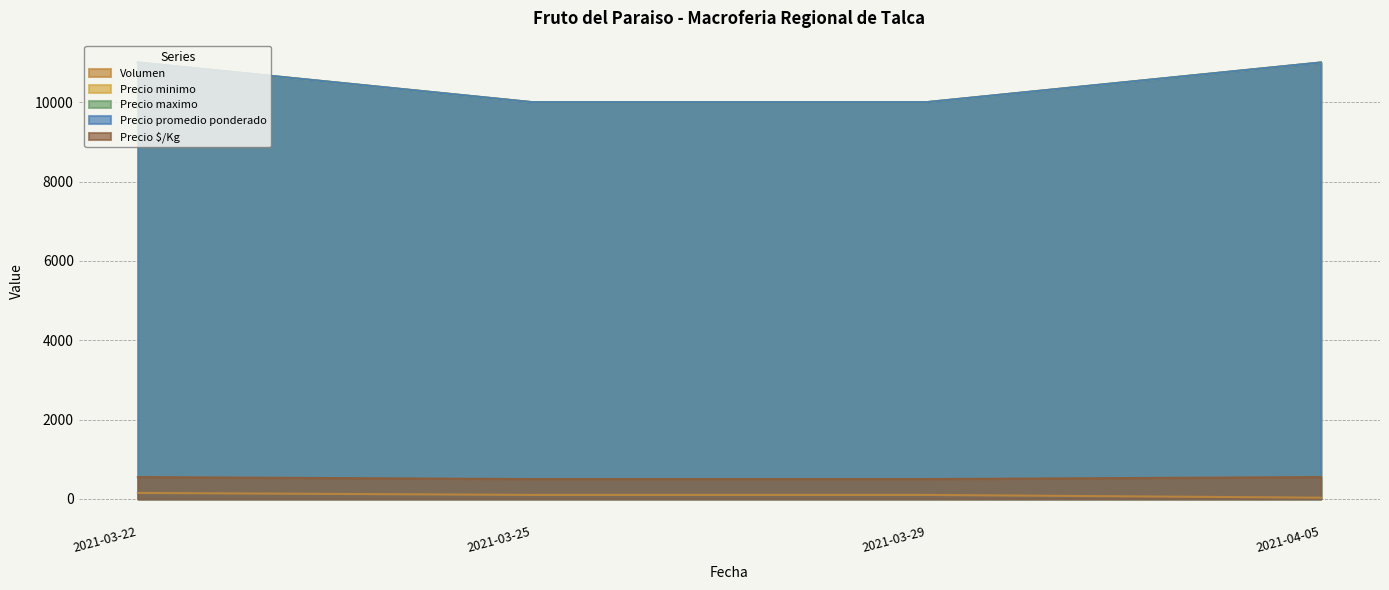

At which label is Precio maximo closest to 10500?

2021-03-22